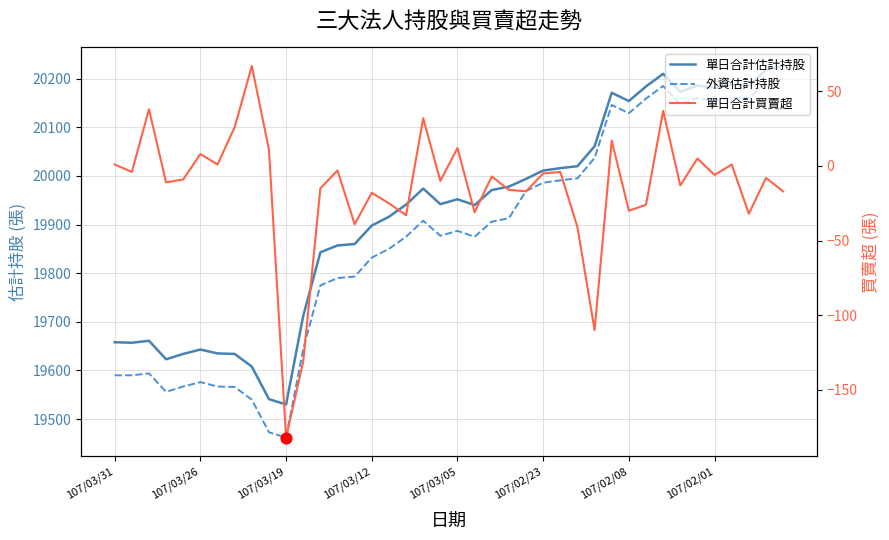

What is the total value across all series at 22?

39870